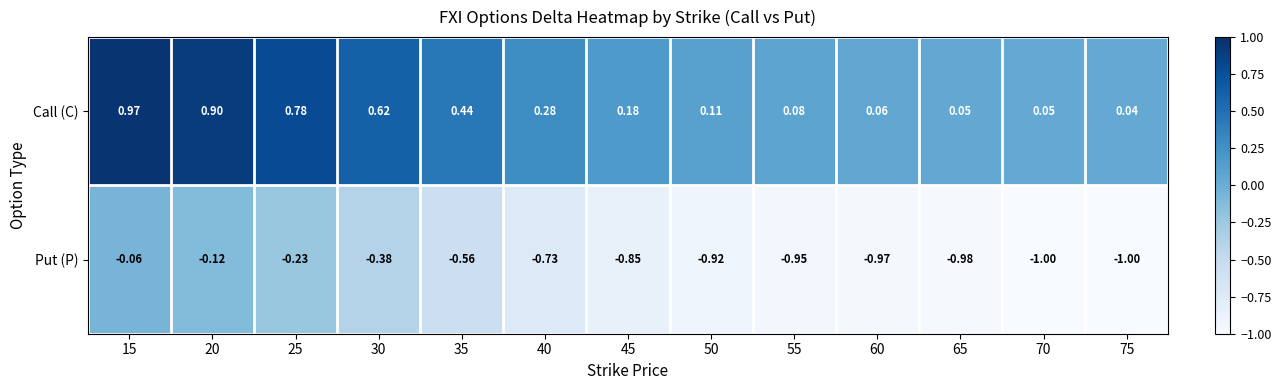

Which series has the largest total across all categories?

Call (C)